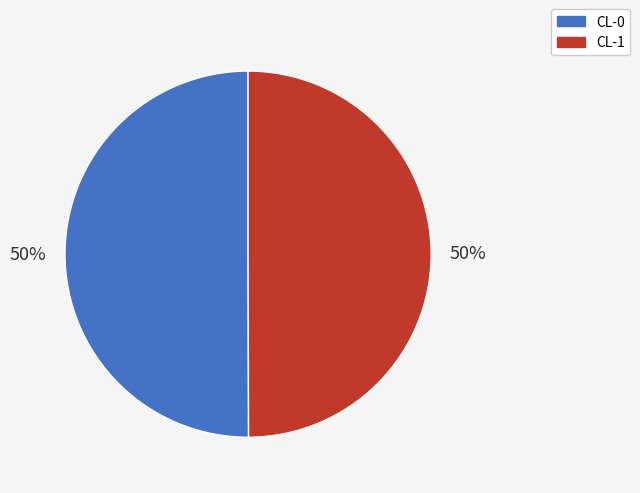

Combined, do CL-0 and CL-1 account for over 50%?

Yes